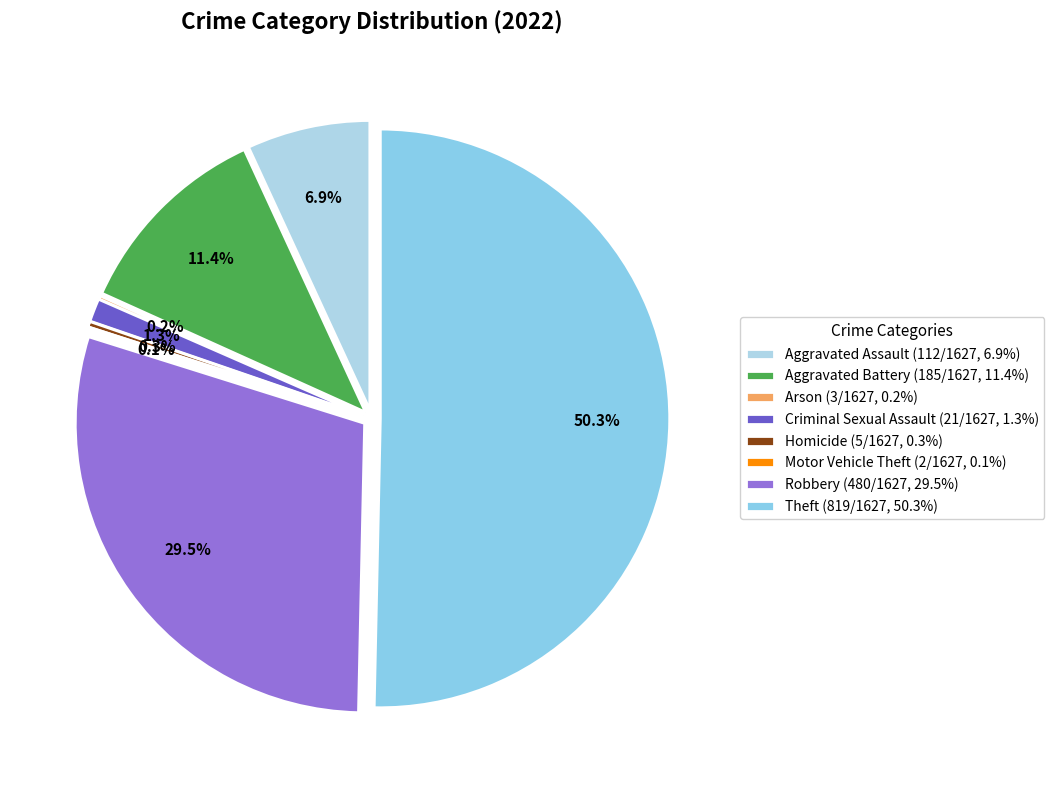

Which slice is the largest?

Theft